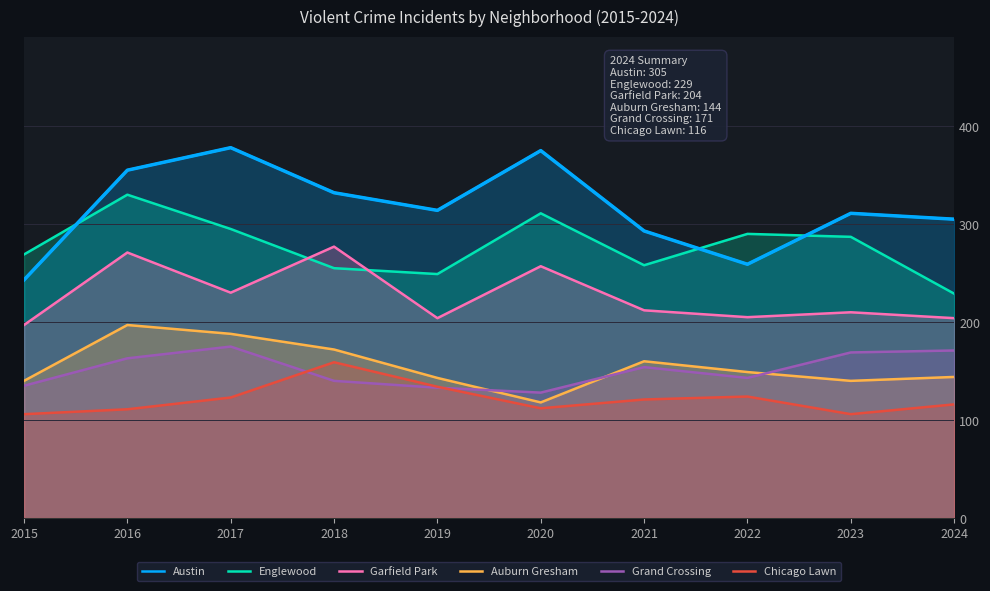

Reading left to right, transcribe all the data shown in this chart.

Austin: 243	355	378	332	314	375	293	259	311	305
Englewood: 269	330	295	255	249	311	258	290	287	229
Garfield Park: 197	271	230	277	204	257	212	205	210	204
Auburn Gresham: 140	197	188	172	143	118	160	149	140	144
Grand Crossing: 135	163	175	140	133	128	154	143	169	171
Chicago Lawn: 106	111	123	159	134	112	121	124	106	116